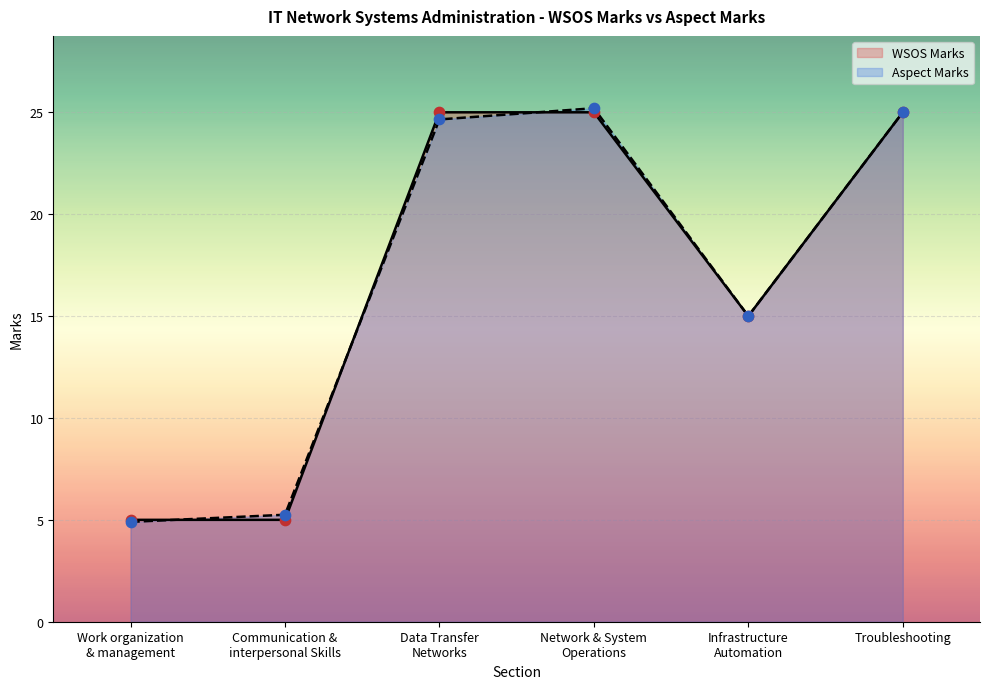

Which series contains the lowest Y value?

Aspect Marks